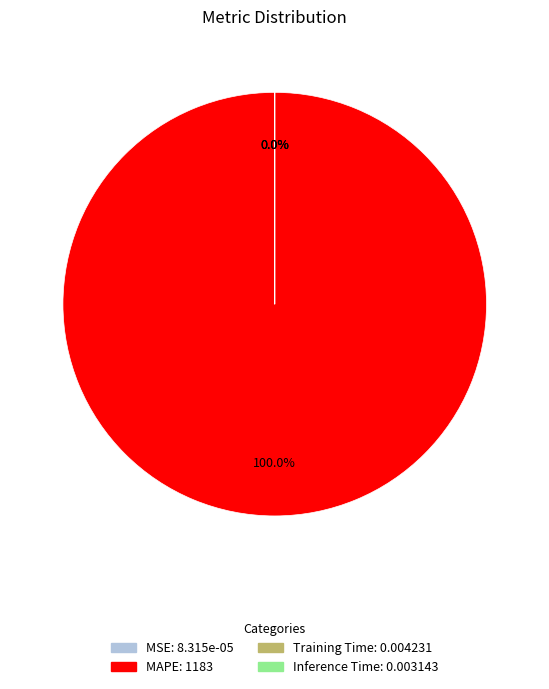

Between MAPE and MSE, which is larger?

MAPE